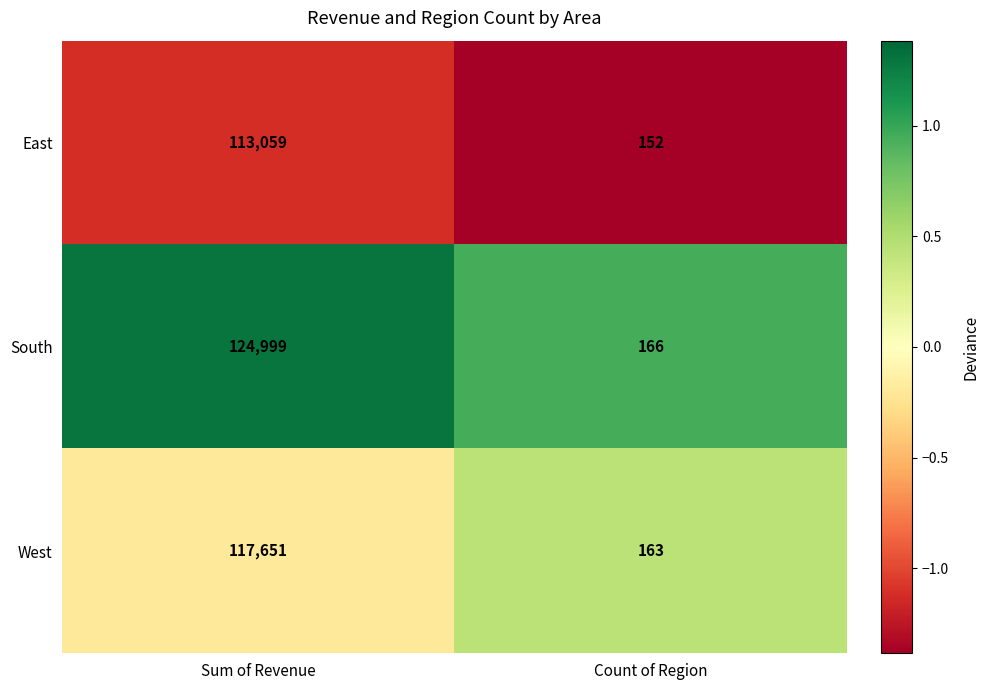

What is the average value of the West series?

58907